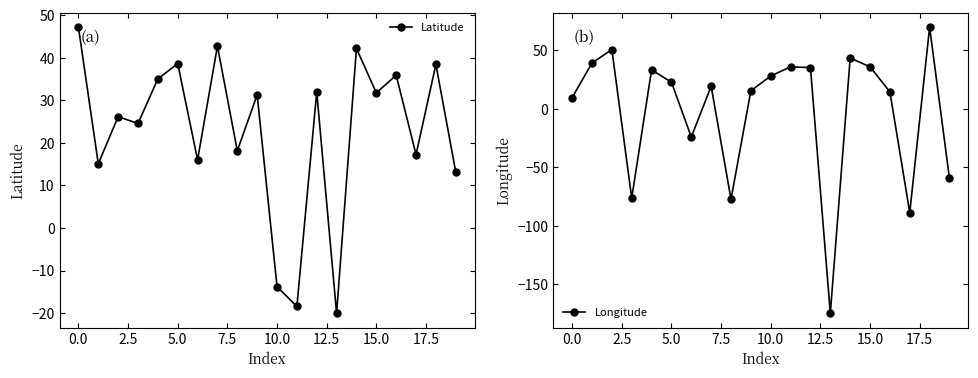

Does the chart have visible grid lines?

No